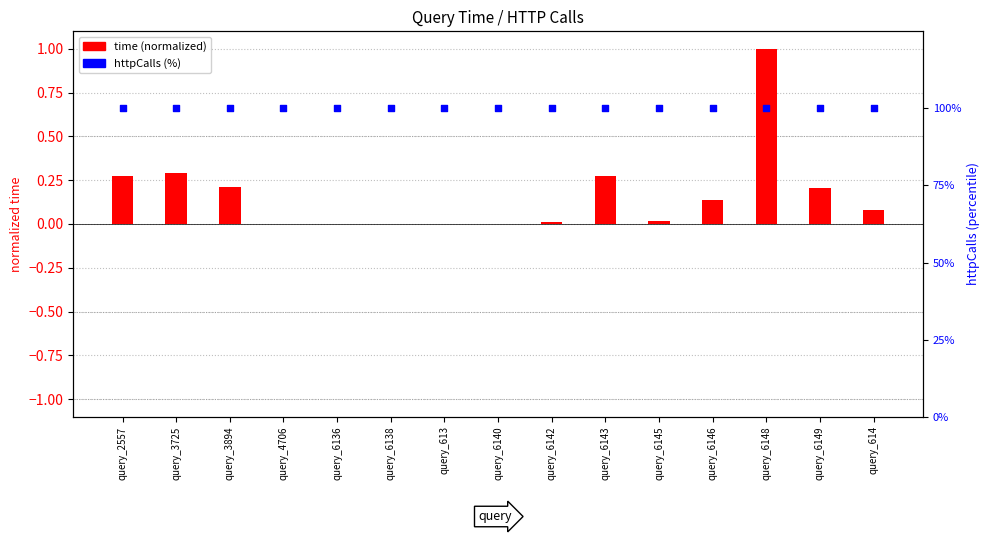

What is the total value across all series at query_6143?

100.3